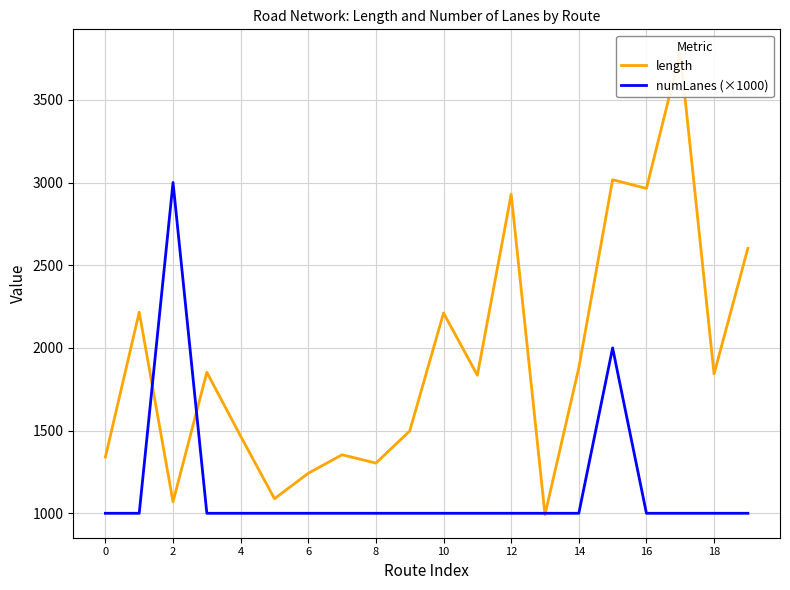

The value of length at 0 is 1339.9. True or false?

True